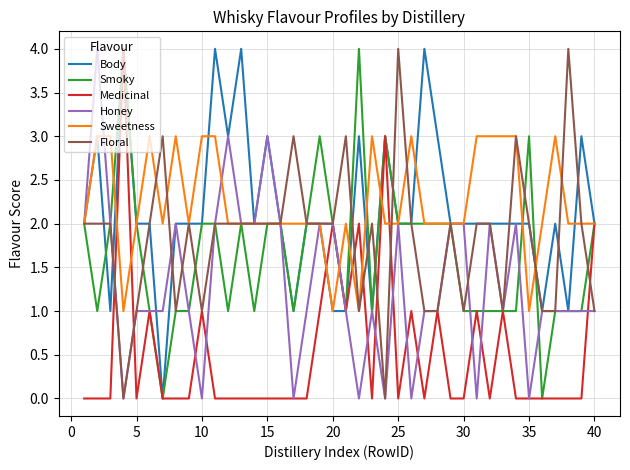

What is the highest value of the Honey series?

4